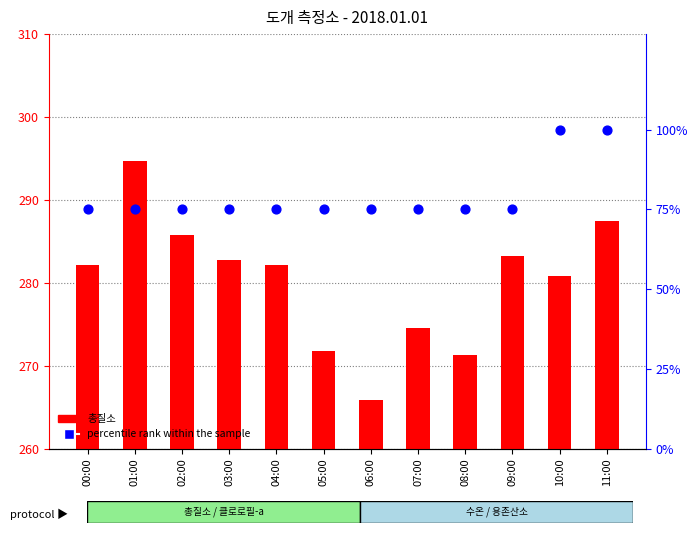

At how many categories does at least one series exceed 128?

12